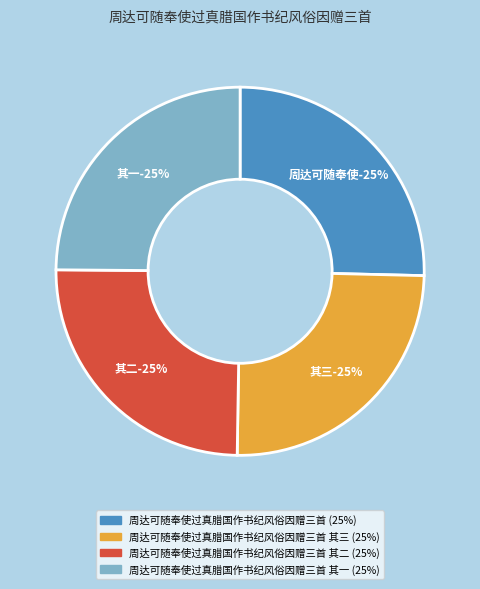

Does any single category account for the majority?

No